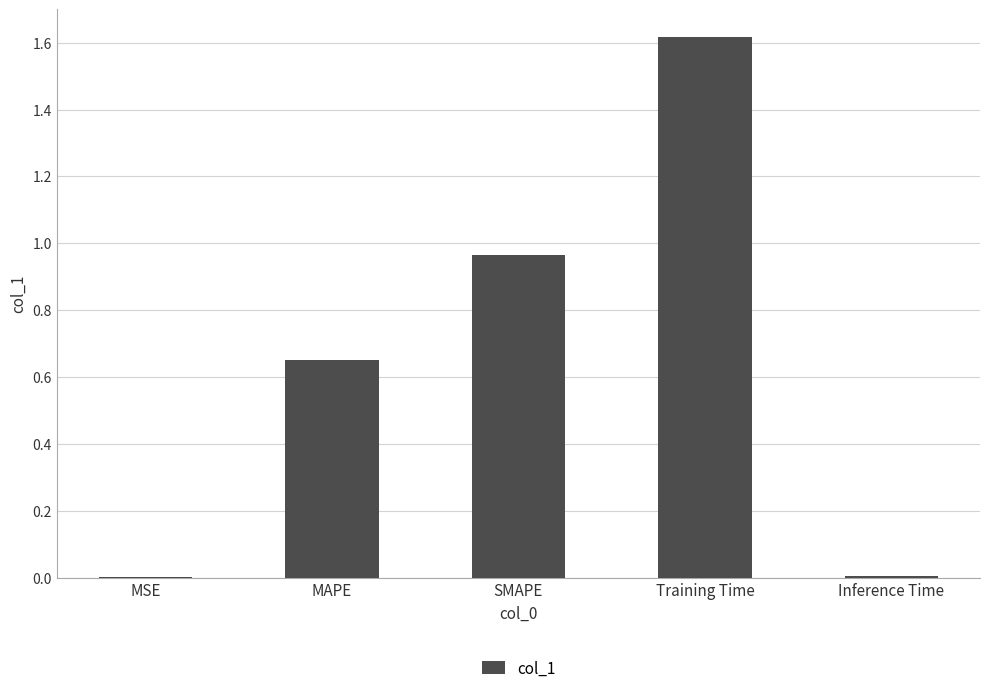

At which category does the chart reach its peak across all series?

Training Time